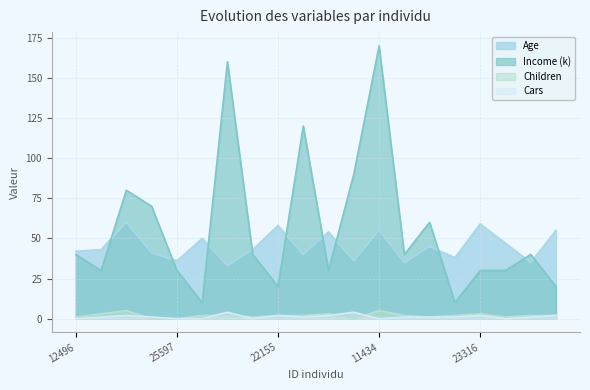

After their last crossing, which series has the higher values: Age or Income (k)?

Age